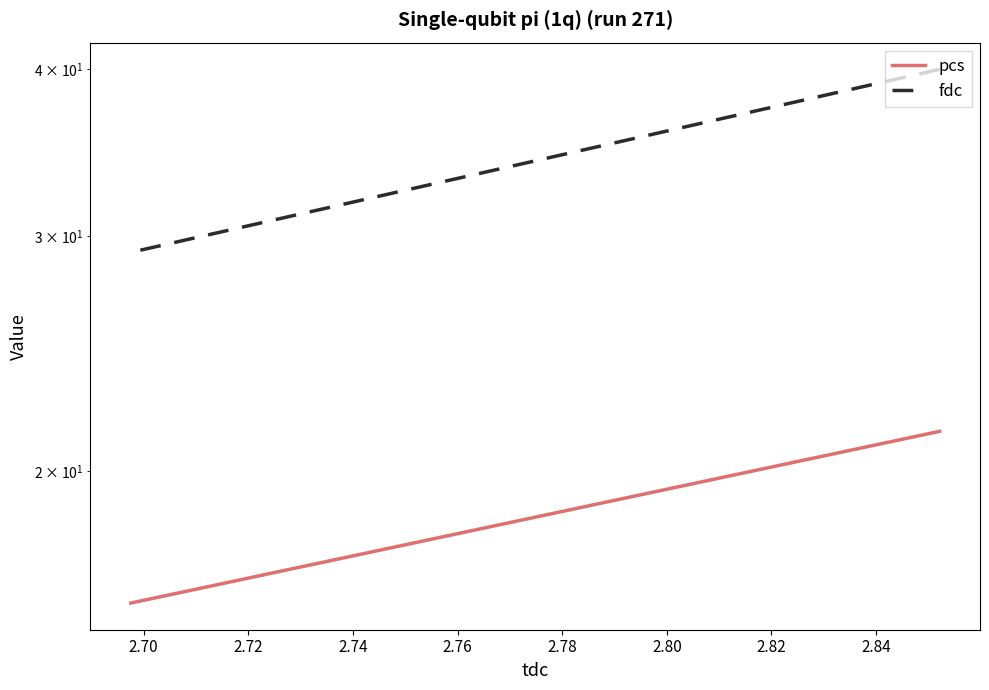

What is the difference between the maximum and minimum values in the fdc series?

10.8